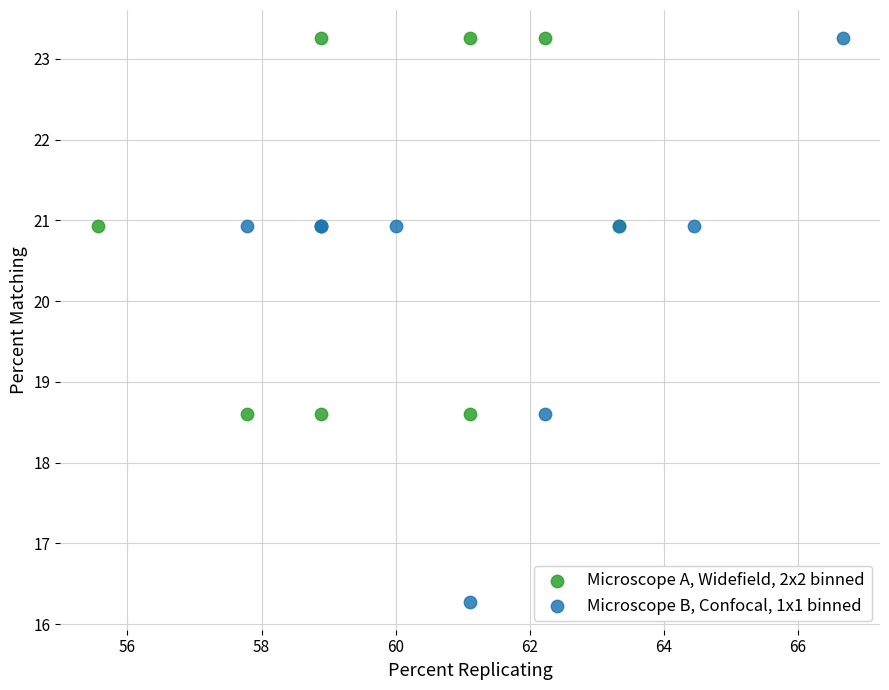

Which series reaches the minimum Y coordinate?

Microscope B, Confocal, 1x1 binned